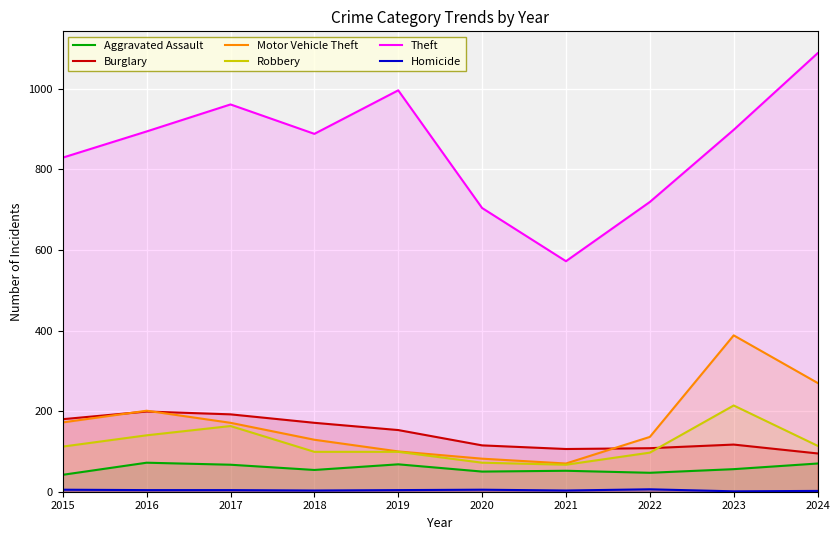

Read the Homicide value at 2020.

5